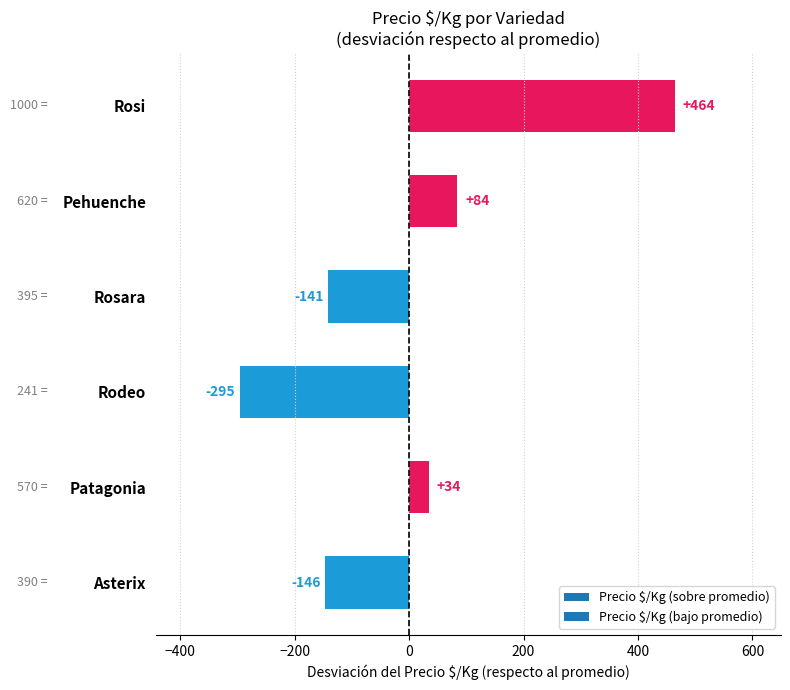

Which has a higher value, Rosara or Patagonia?

Patagonia